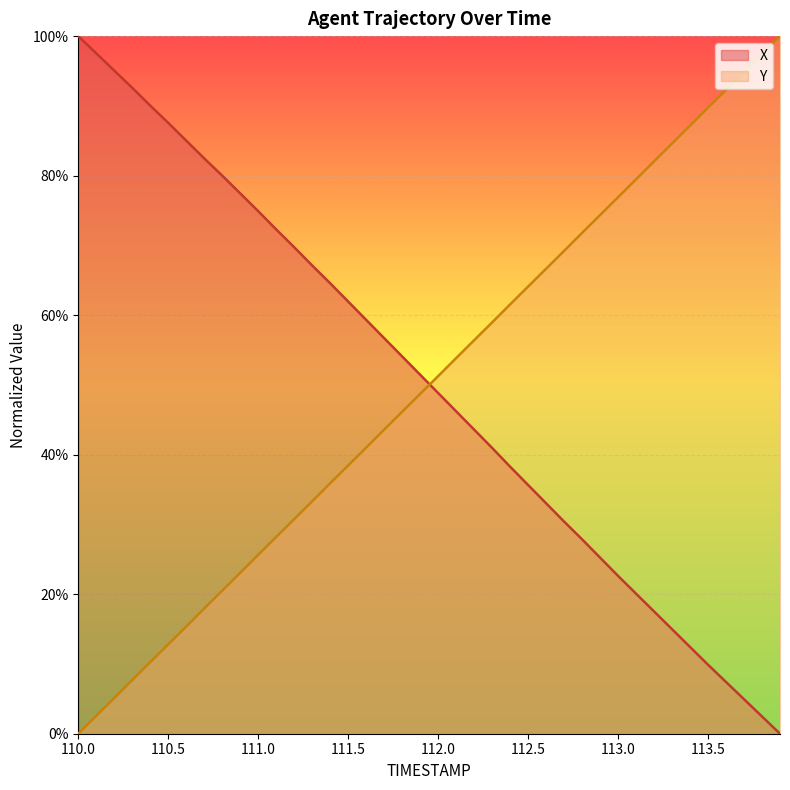

True or false: X has more than 2 interior local peaks.

False